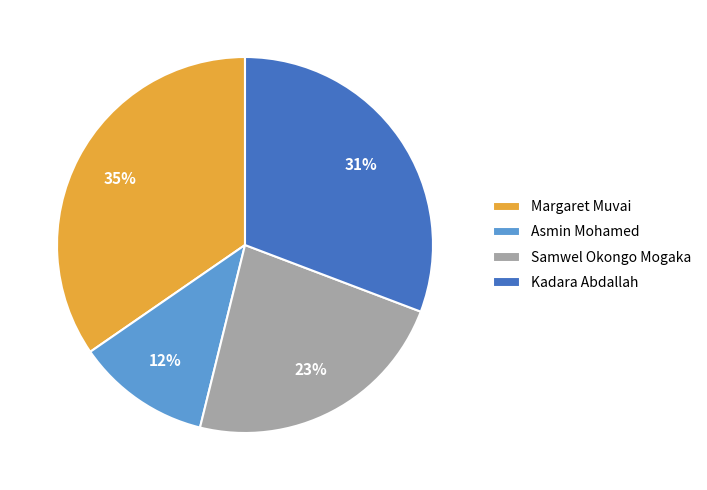

Is the sum of Margaret Muvai and Kadara Abdallah greater than half?

Yes